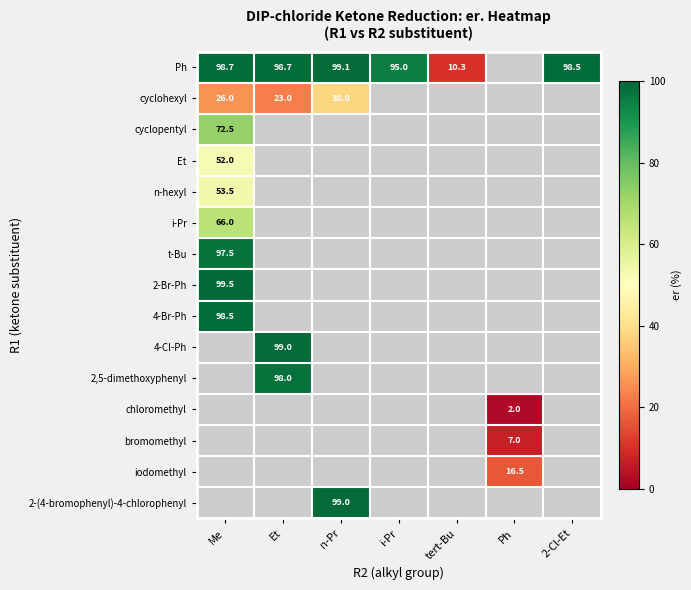

At how many categories does at least one series exceed 42?

5